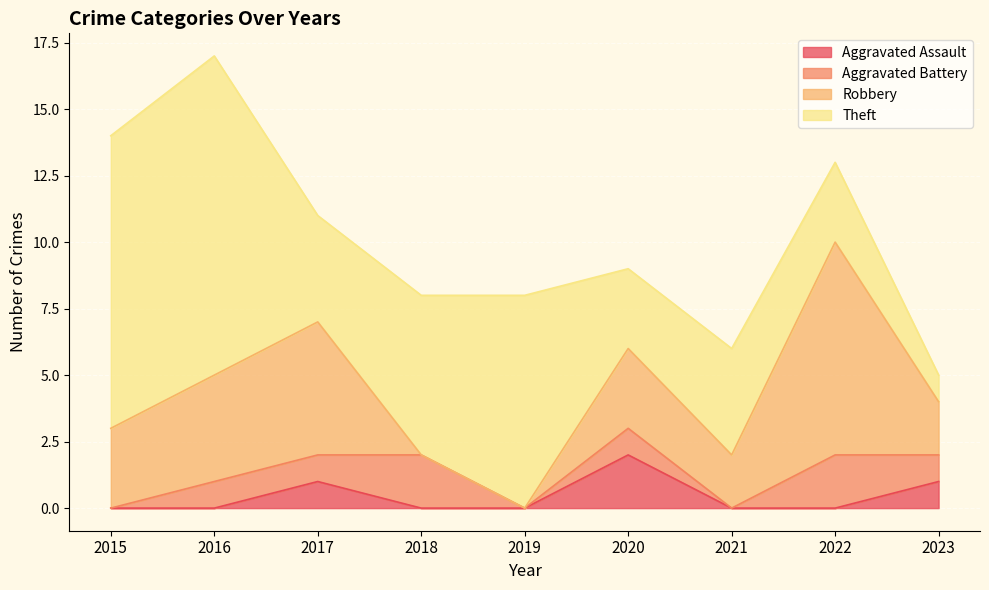

At which category is the sum across all series the highest?

2016